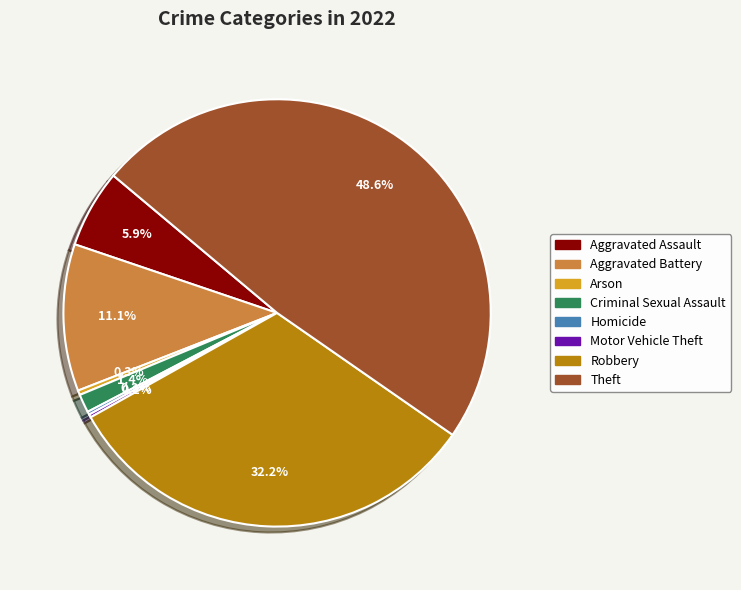

What percentage is NOT represented by Arson?

99.7%